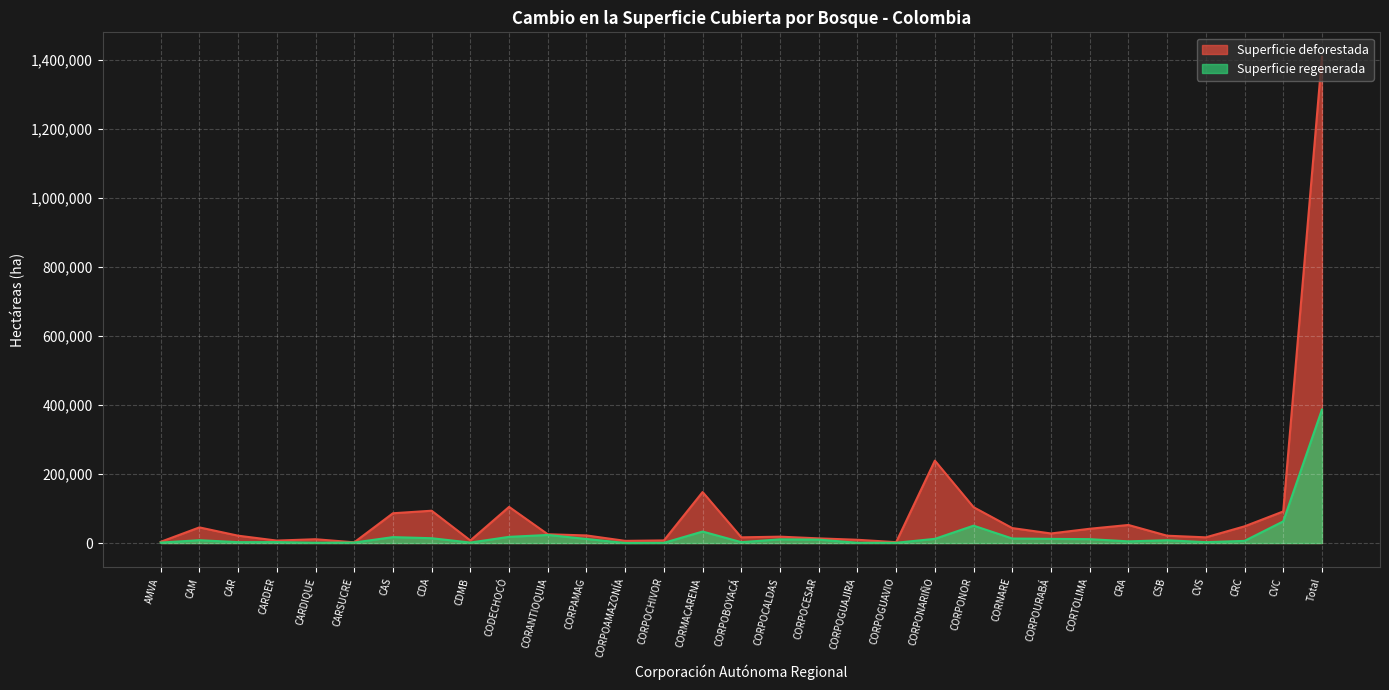

List the series in order of their overall mean, highest first.

Superficie deforestada, Superficie regenerada